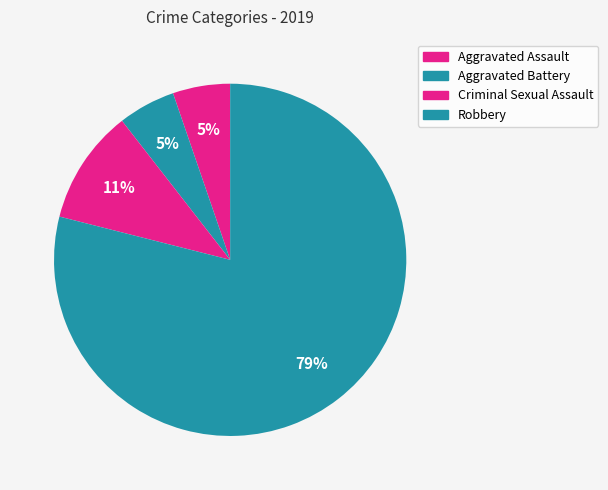

Is it true that Criminal Sexual Assault is 11% of the pie?

True